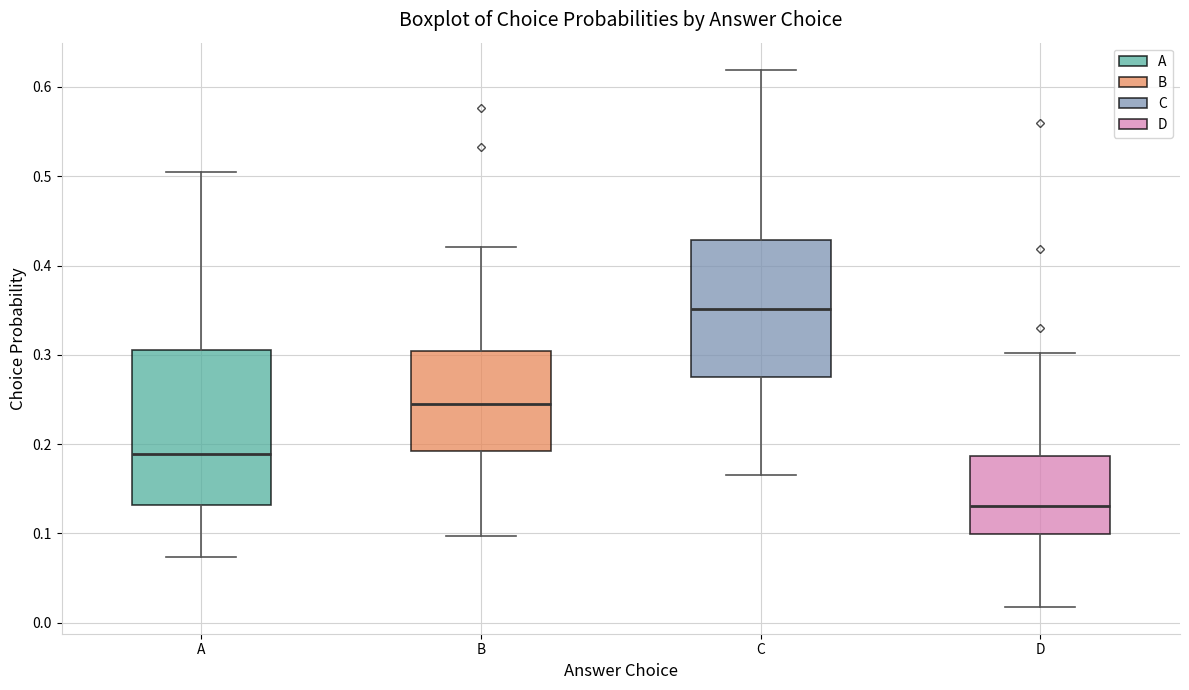

Reading left to right, transcribe this box plot: for each box, give where its median line is, the range the box spans, and where its two whiskers end, as read against the y-axis. The values are not printed on the chart, so give them approximately, as read against the axis.

A: median 0.19, box 0.13 to 0.31, whiskers 0.07 to 0.50
B: median 0.25, box 0.19 to 0.30, whiskers 0.10 to 0.42
C: median 0.35, box 0.27 to 0.43, whiskers 0.16 to 0.62
D: median 0.13, box 0.10 to 0.19, whiskers 0.02 to 0.30